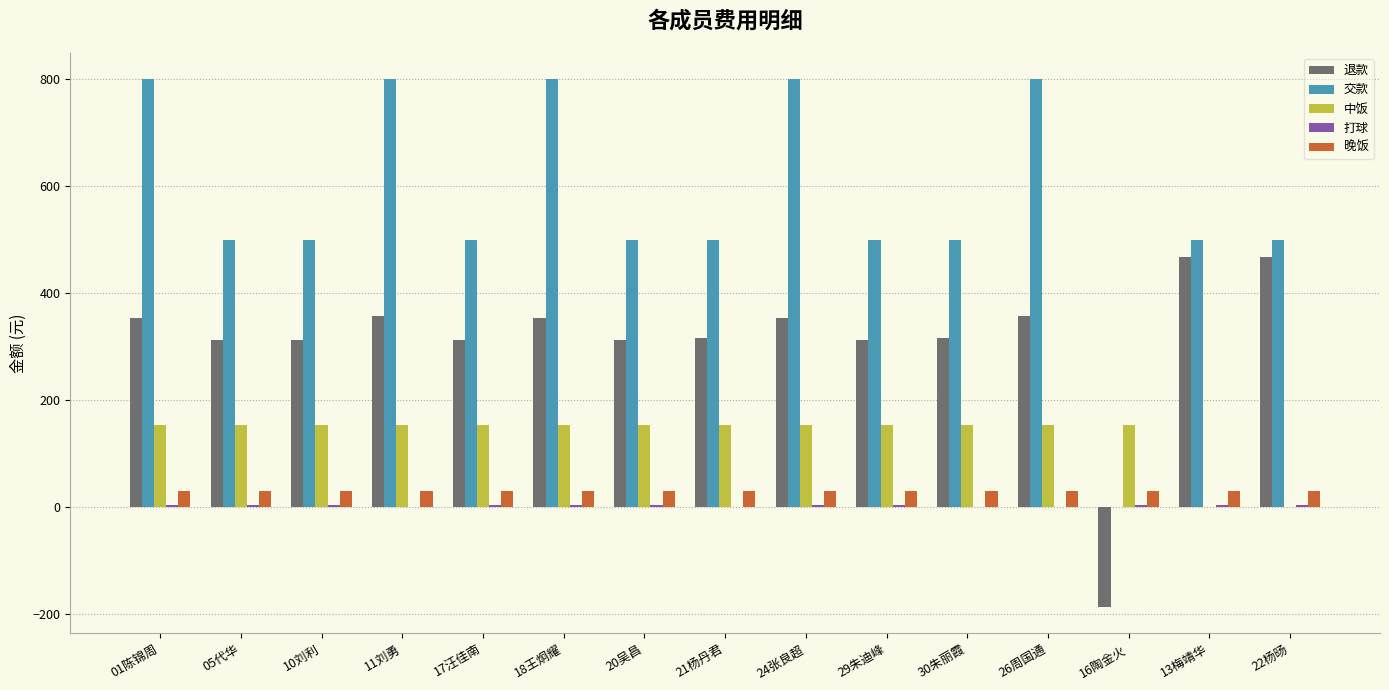

What is the sum of all 交款 values?

8500.0